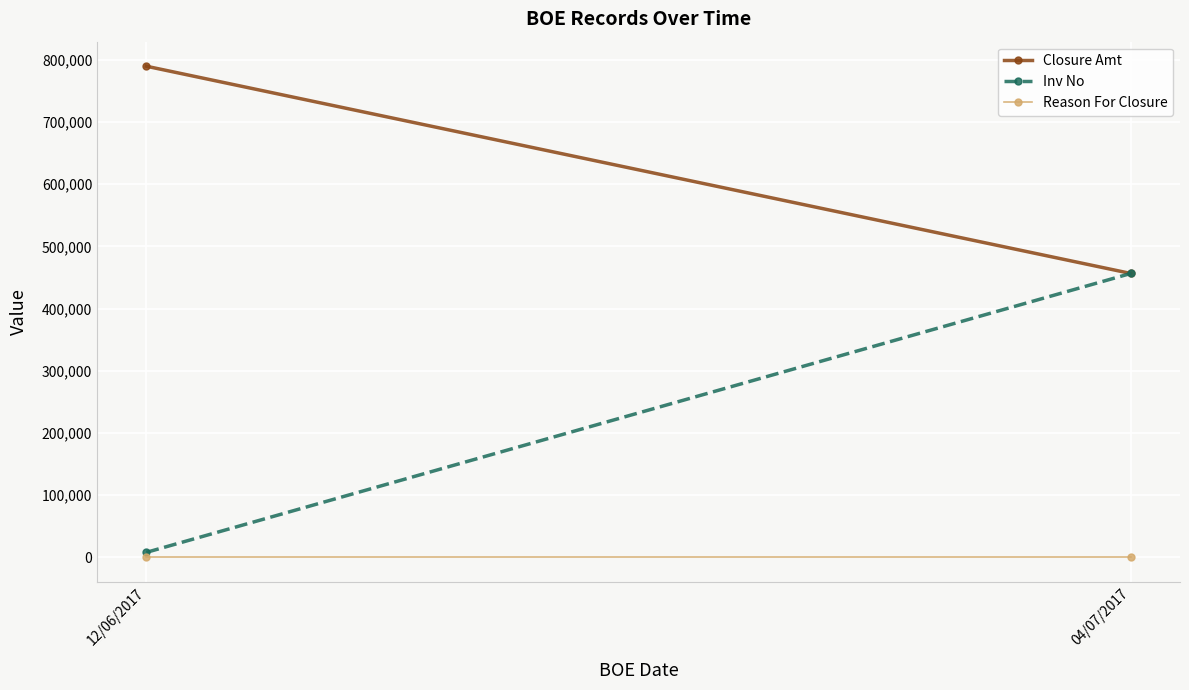

What are all the series names shown in the legend?

Closure Amt, Inv No, Reason For Closure